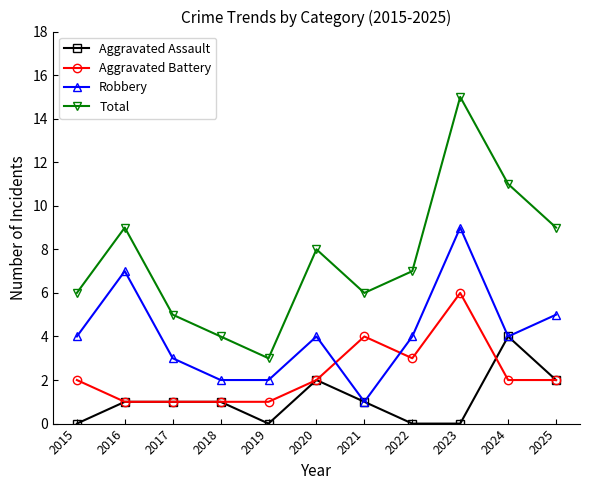

How many interior local peaks does the Robbery series have?

3